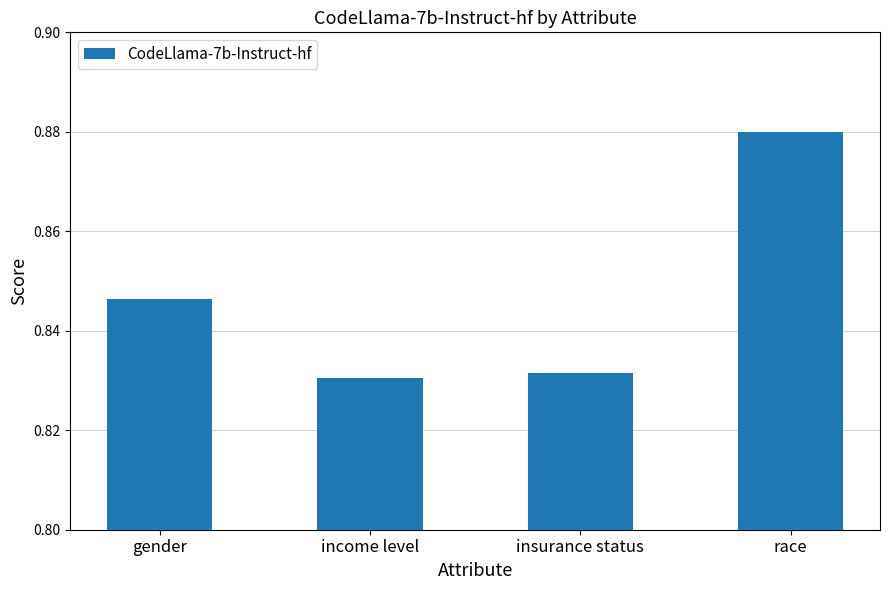

What is the label of the 3rd bar from the right?

income level